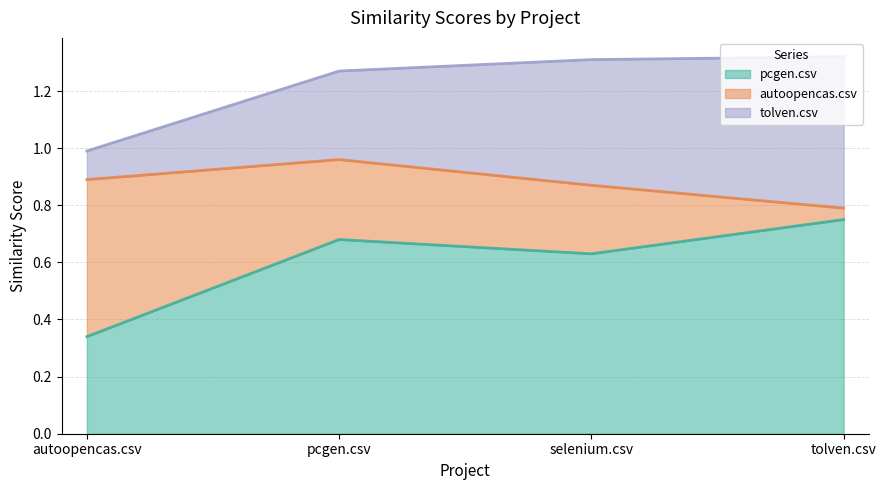

At which label is autoopencas.csv closest to 0?

tolven.csv